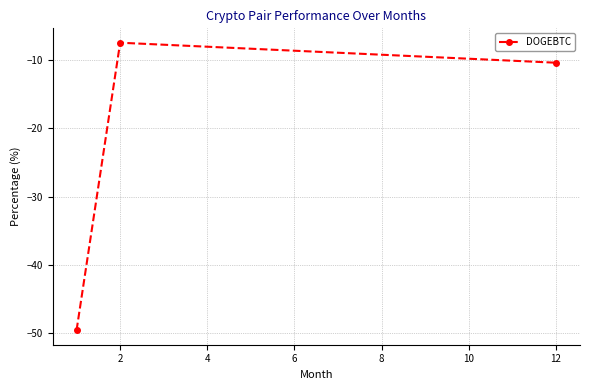

What is the value of the 2nd point from the left?

-7.4